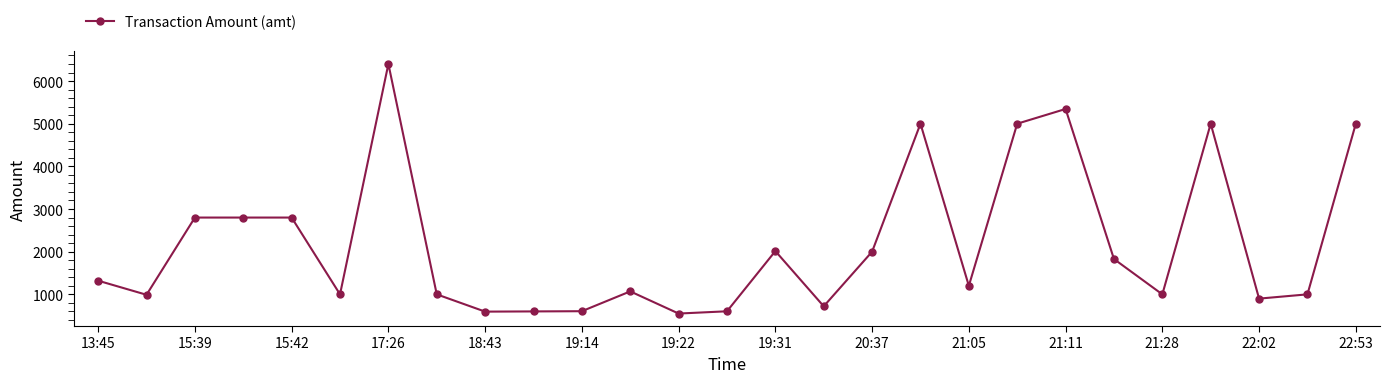

What is the difference between the maximum and second lowest values?

5805.0